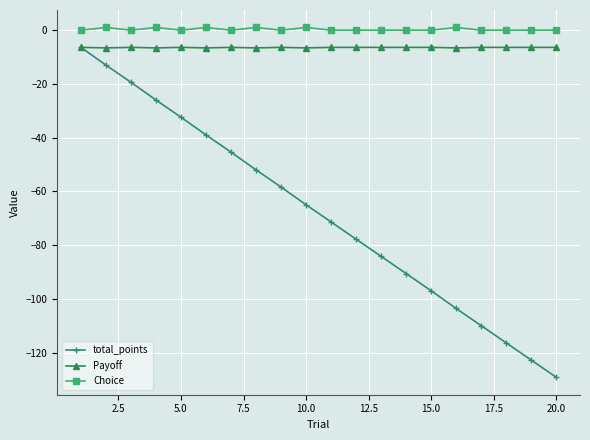

True or false: Payoff has more than 1 points higher than both neighbors.

True